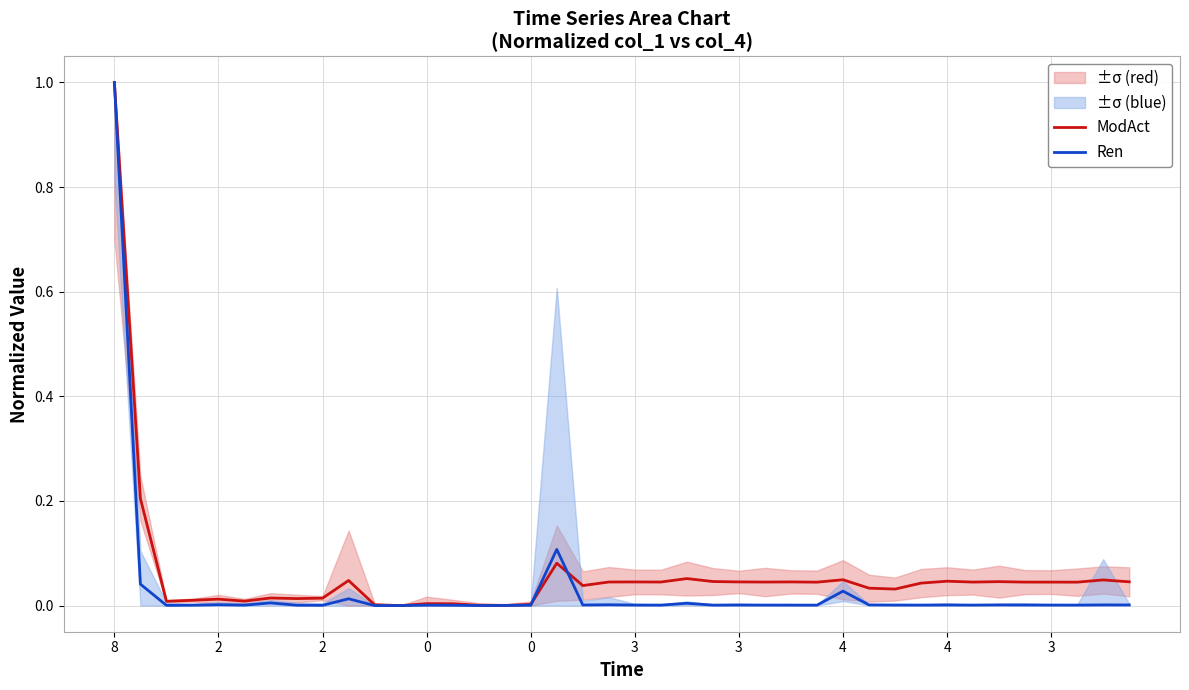

What is the sum of the Ren values at 26 and 8?

1.0